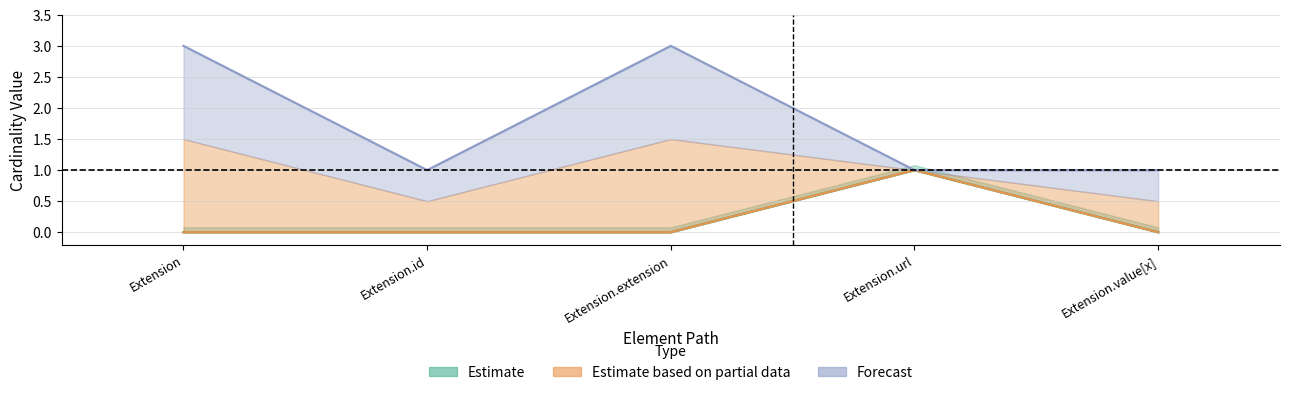

What is the value of the Base Min point at the 4th from the left?

1